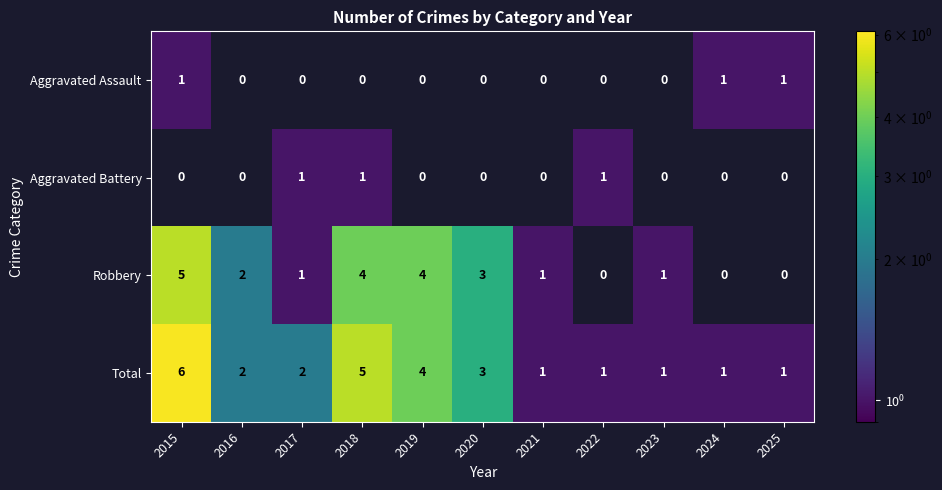

Count the number of data series in this chart.

4